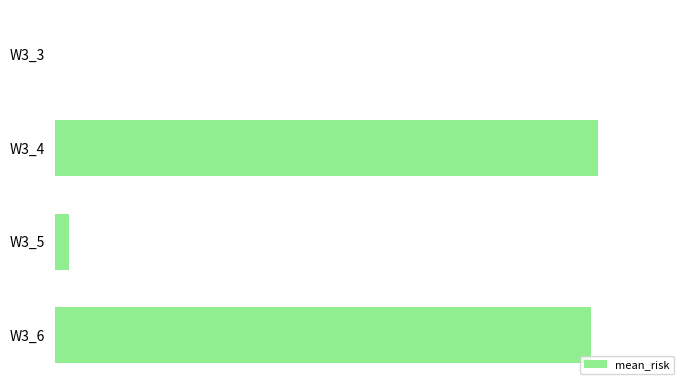

What is the difference between the maximum and minimum values?

1.0